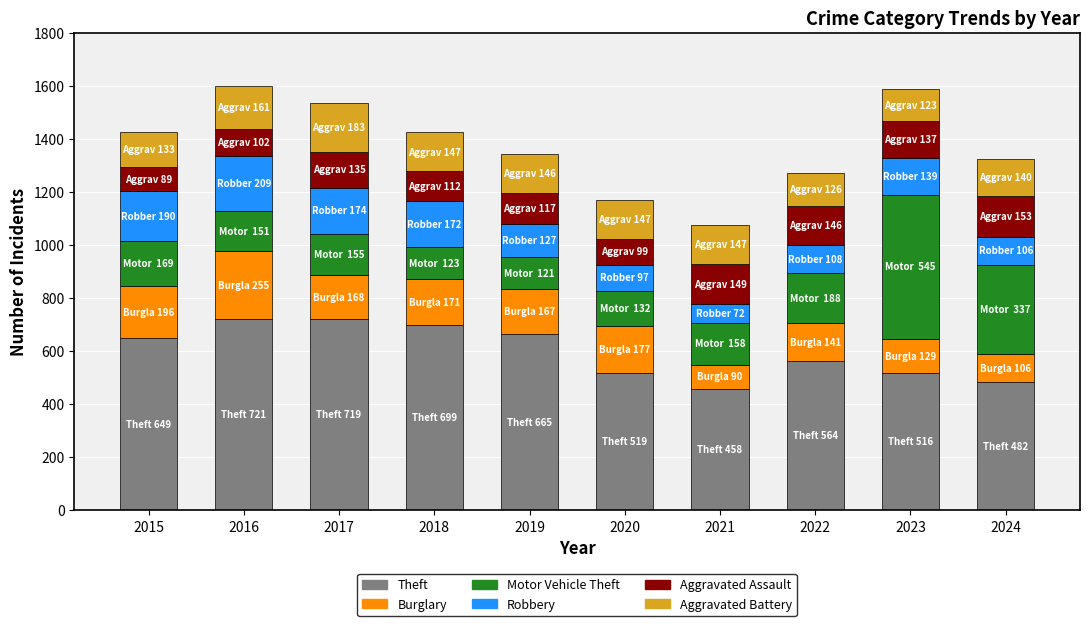

What is the average value of the Theft series?

599